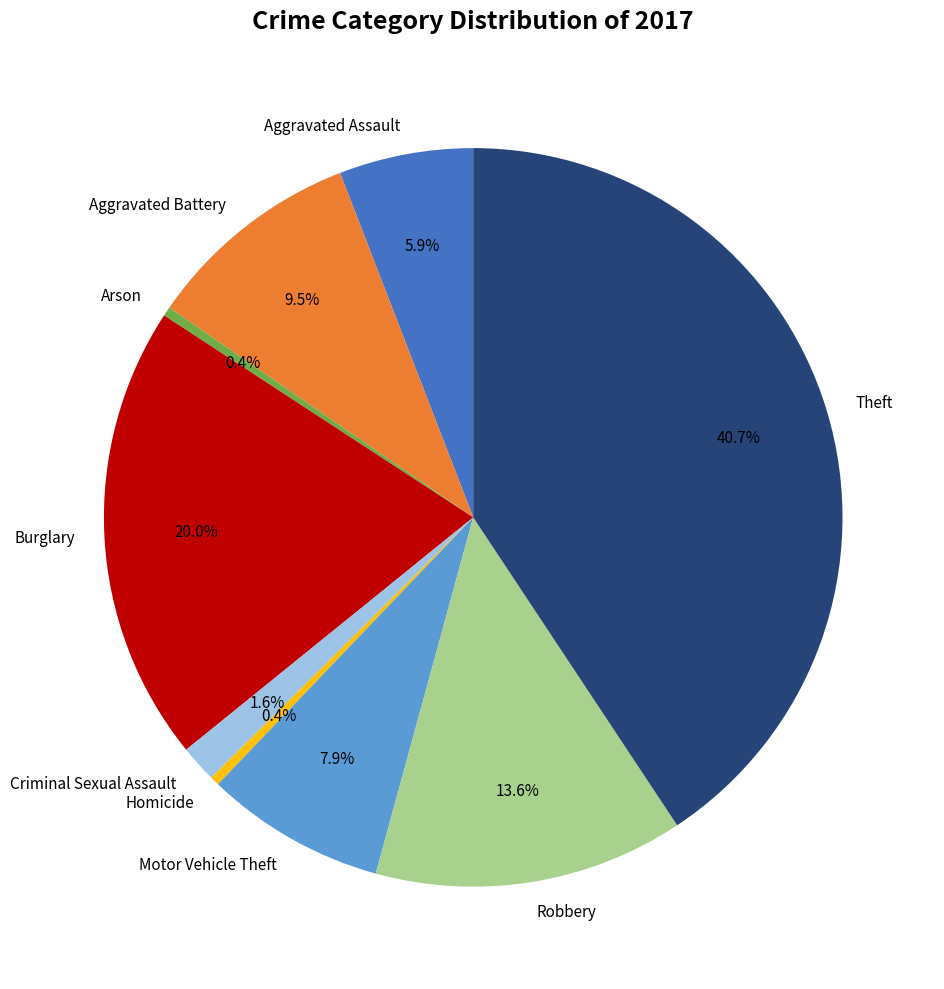

How many slices are in this pie chart?

9